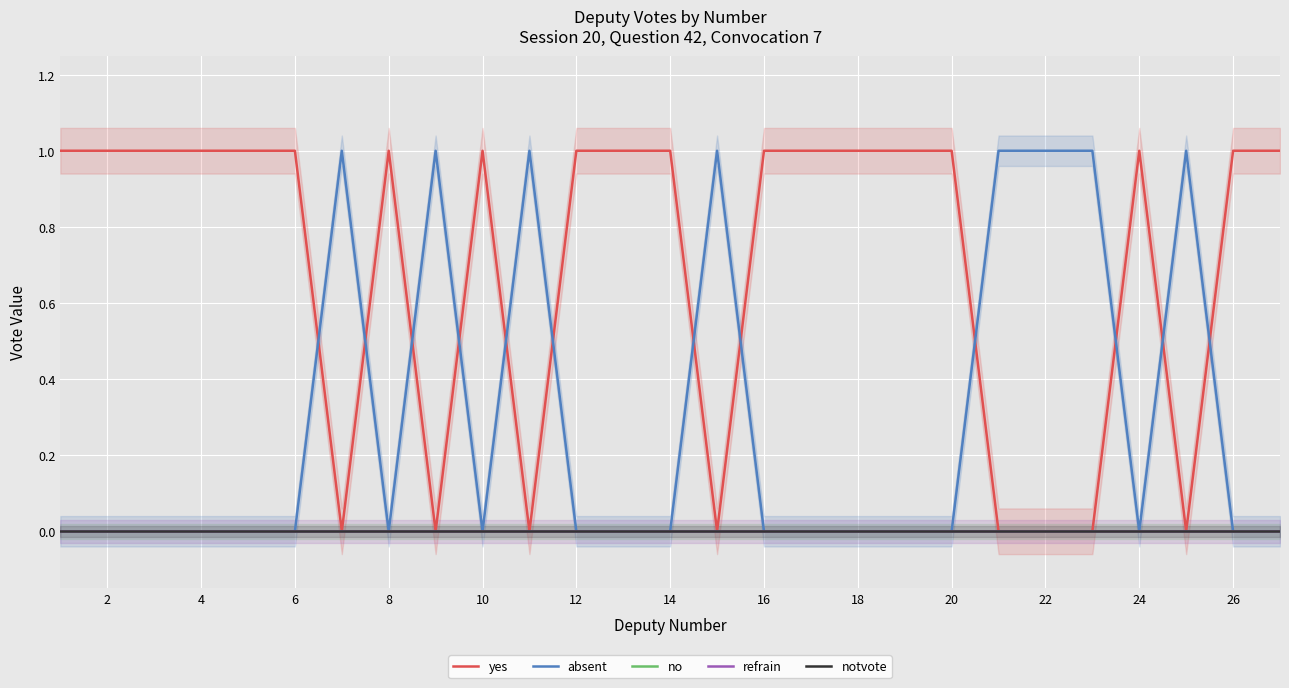

What is the greatest value displayed?

1